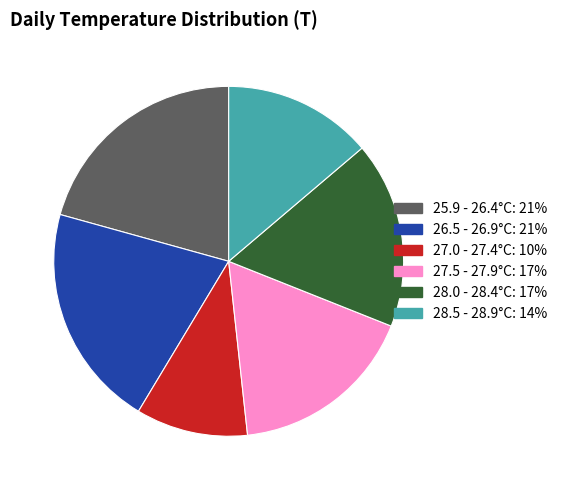

Is there any slice that represents more than half of the pie?

No